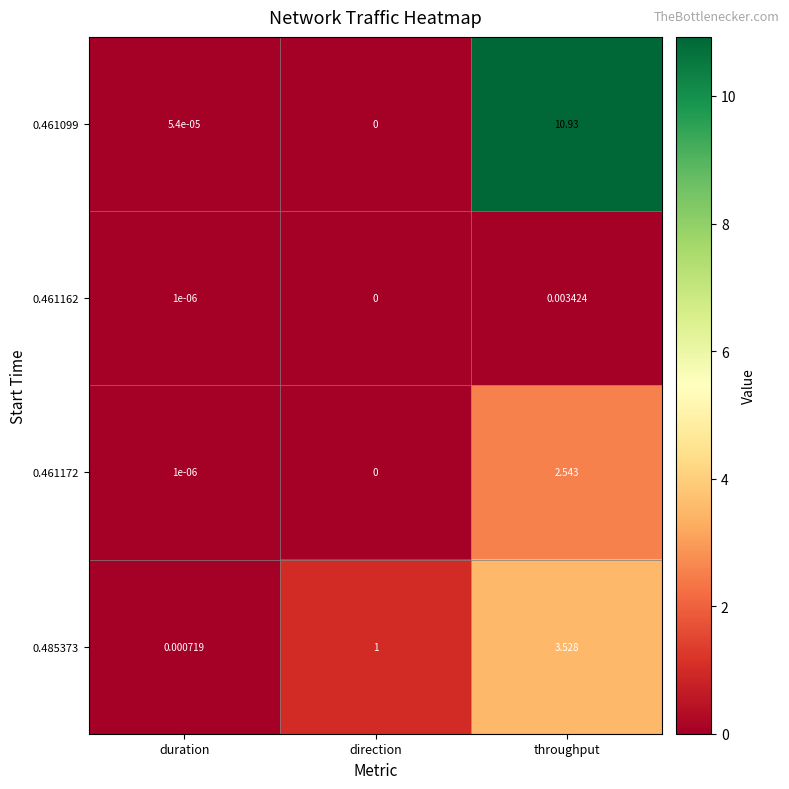

What is the maximum value shown in the chart?

10.9